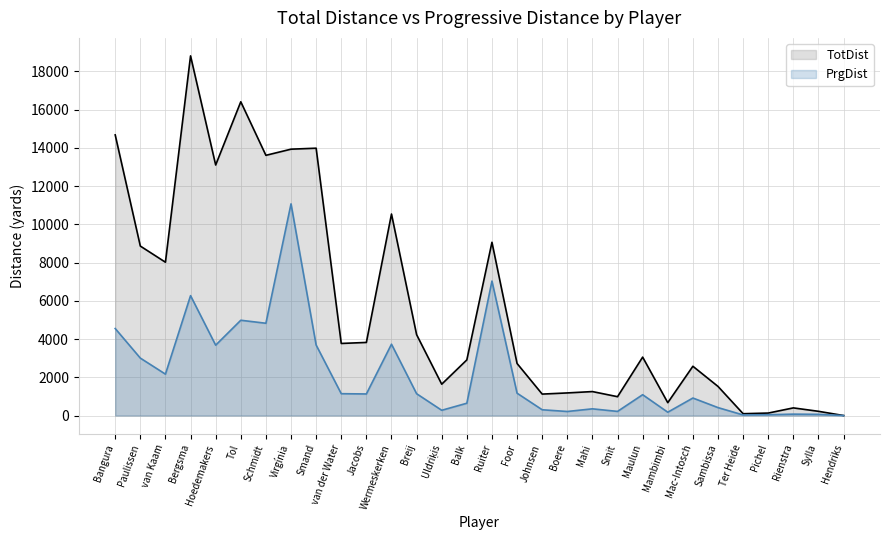

Reading left to right, what are all the values shown in this chart?

TotDist: 14682	8866	8021	18816	13107	16415	13613	13935	13986	3771	3824	10542	4232	1640	2911	9064	2723	1122	1183	1254	986	3056	673	2578	1523	96	129	400	221	0
PrgDist: 4552	3005	2166	6272	3681	4985	4828	11074	3689	1143	1129	3732	1142	275	644	7034	1169	302	212	351	216	1090	174	916	415	30	43	73	63	0